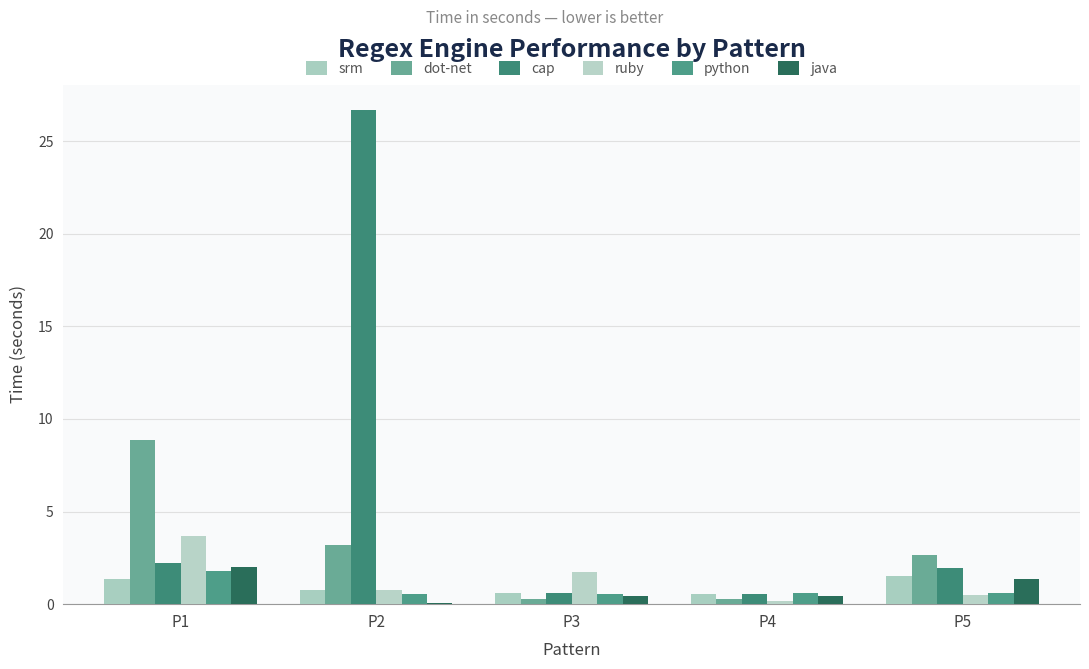

Does the chart contain stacked bars?

No